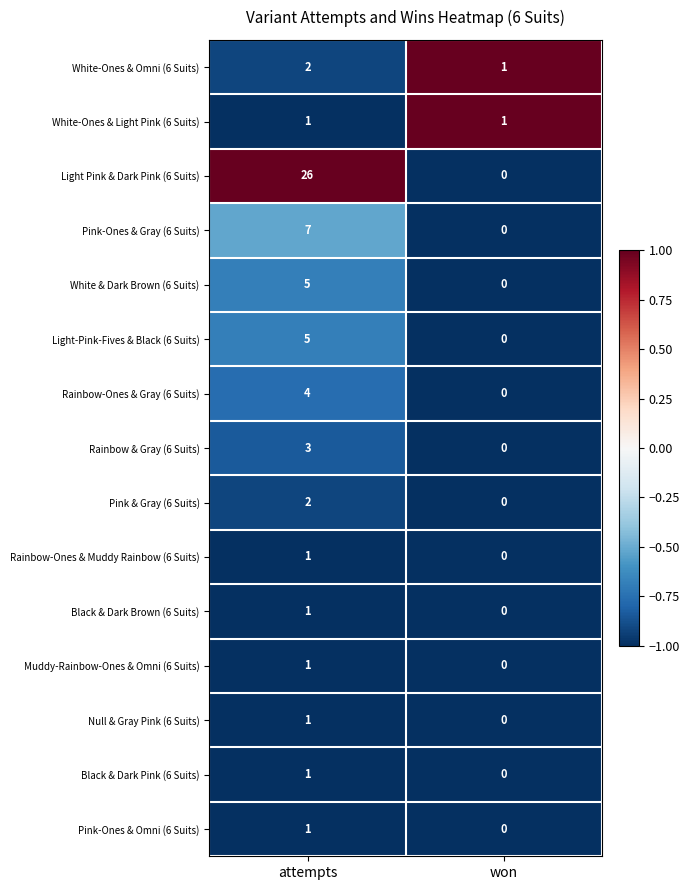

The Rainbow & Gray (6 Suits) series shows 1 at won. True or false?

False